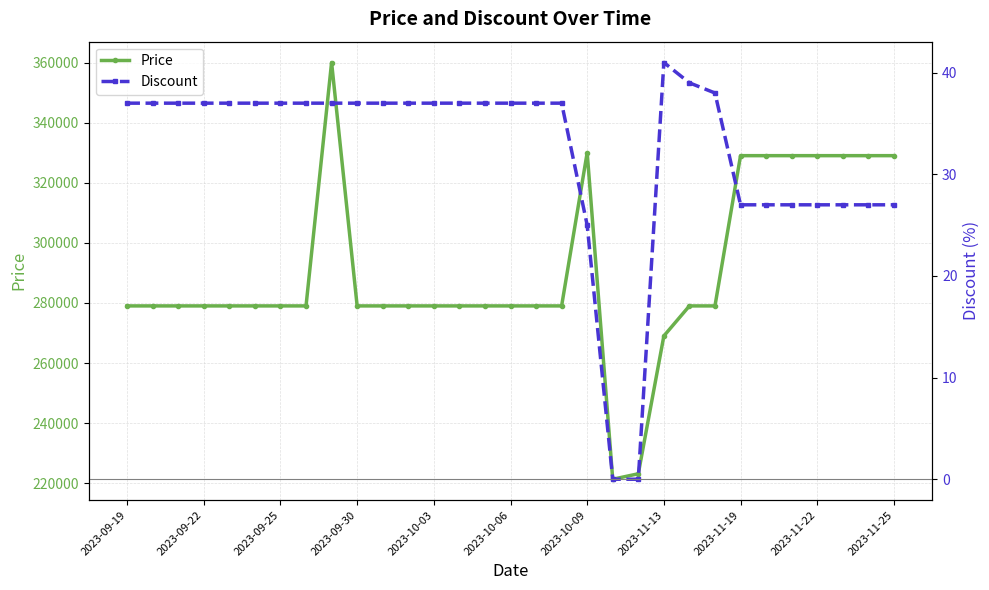

True or false: Discount has more than 0 points higher than both neighbors.

True